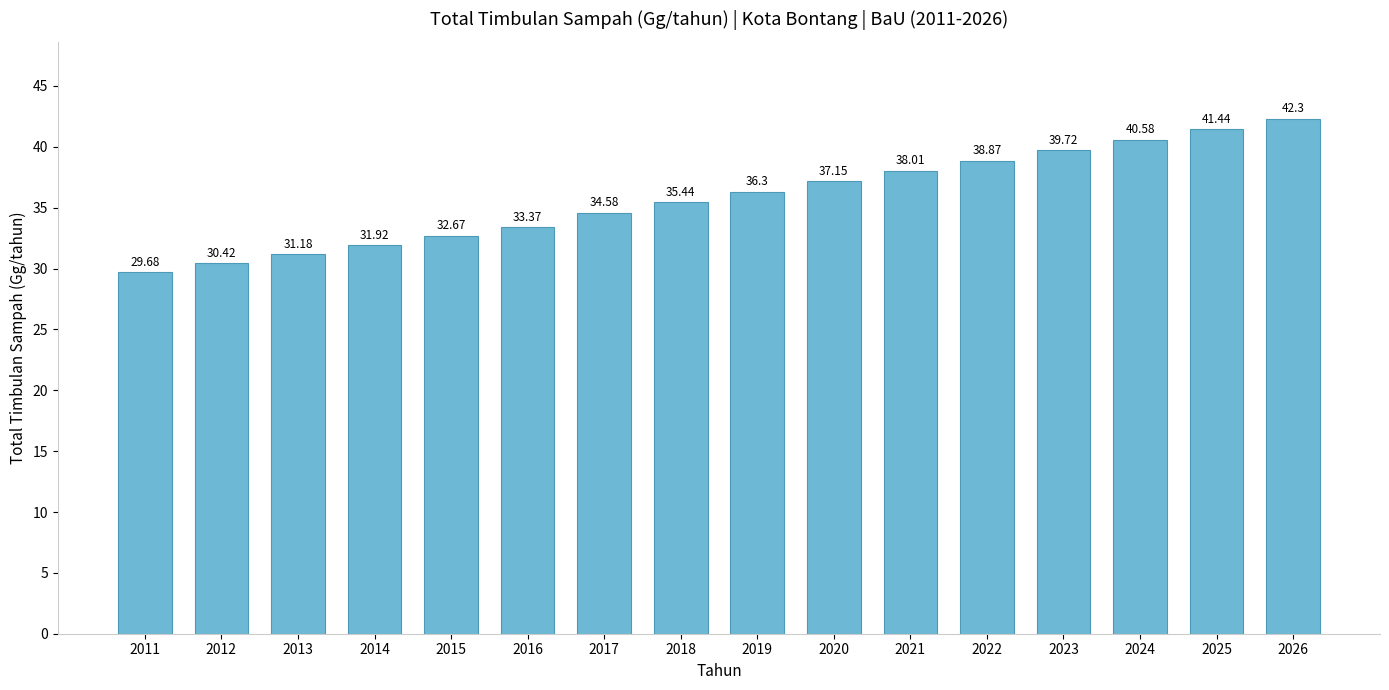

What is the sum of all values?

573.6